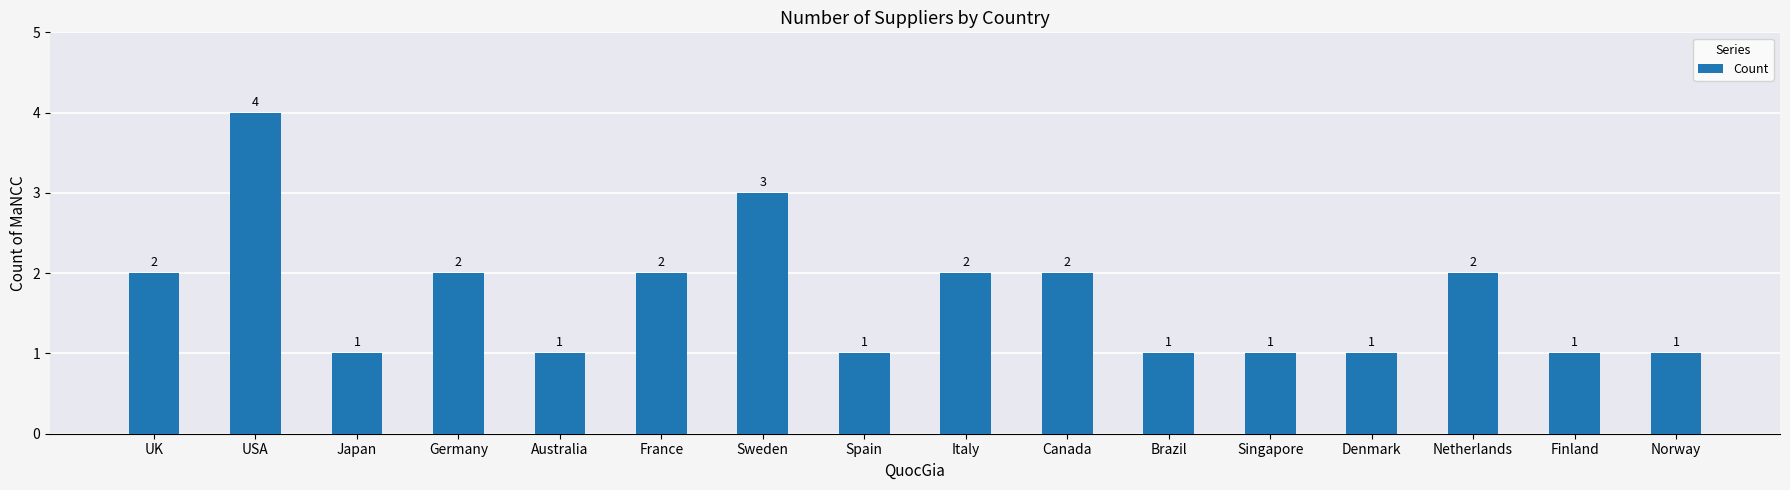

What is the change in value from Spain to Canada?

+1